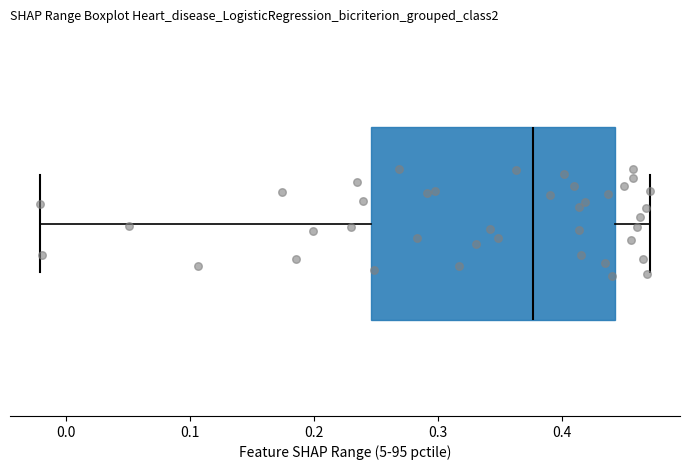

Read this box plot against the x-axis: the position of the median line, the range covered by the box, and the ends of both whiskers. The values are not printed on the chart, so give them approximately, as read against the axis.

median 0.38, box 0.25 to 0.44, whiskers -0.02 to 0.47